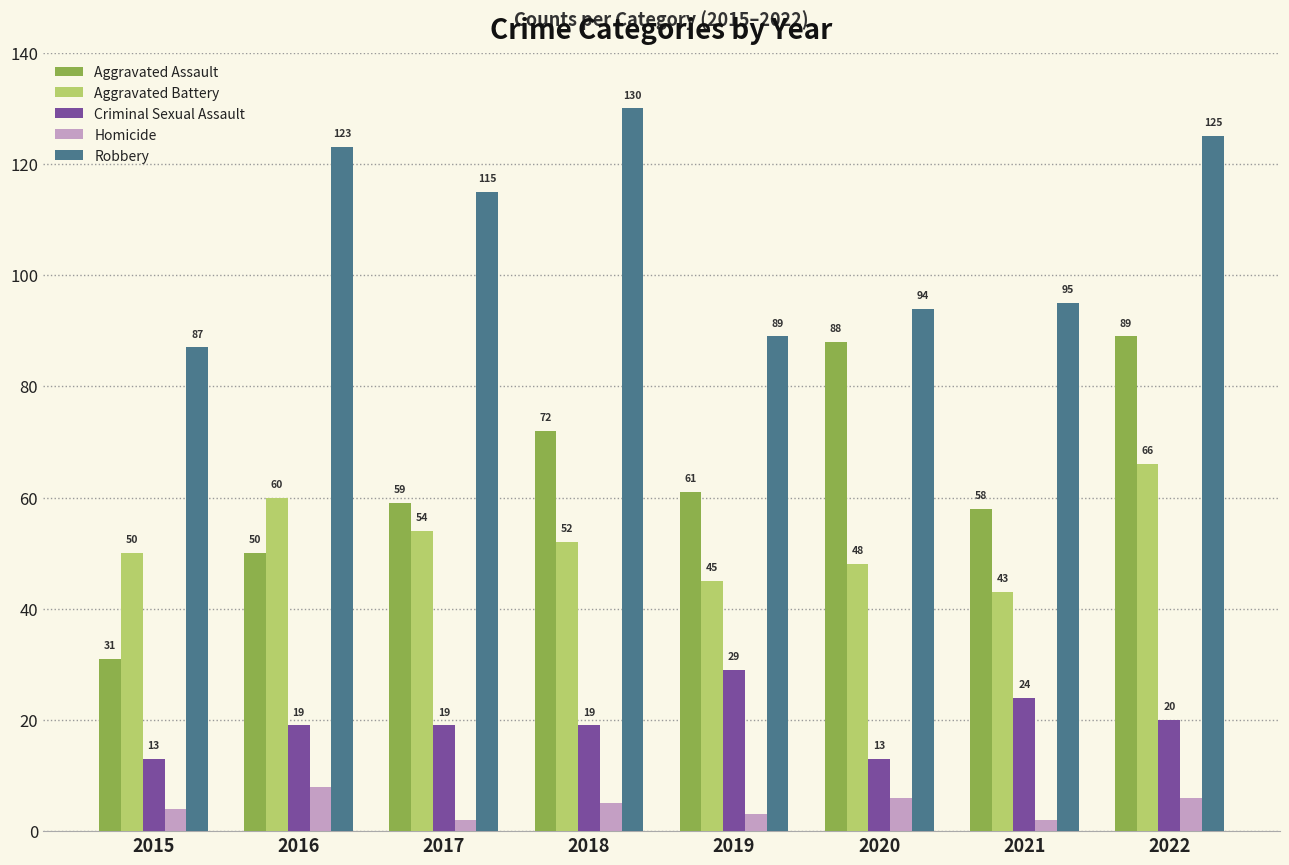

What is the approximate value of Aggravated Assault at 2016, to the nearest 5?

50